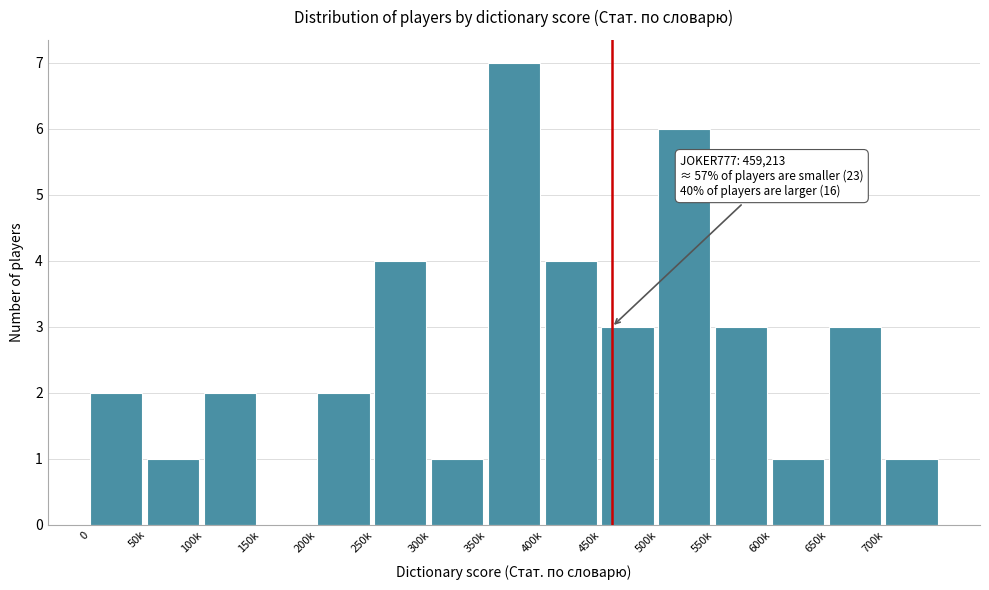

Reading left to right, what are all the values shown in this chart?

0=2	50k=1	100k=2	150k=0	200k=2	250k=4	300k=1	350k=7	400k=4	450k=3	500k=6	550k=3	600k=1	650k=3	700k=1